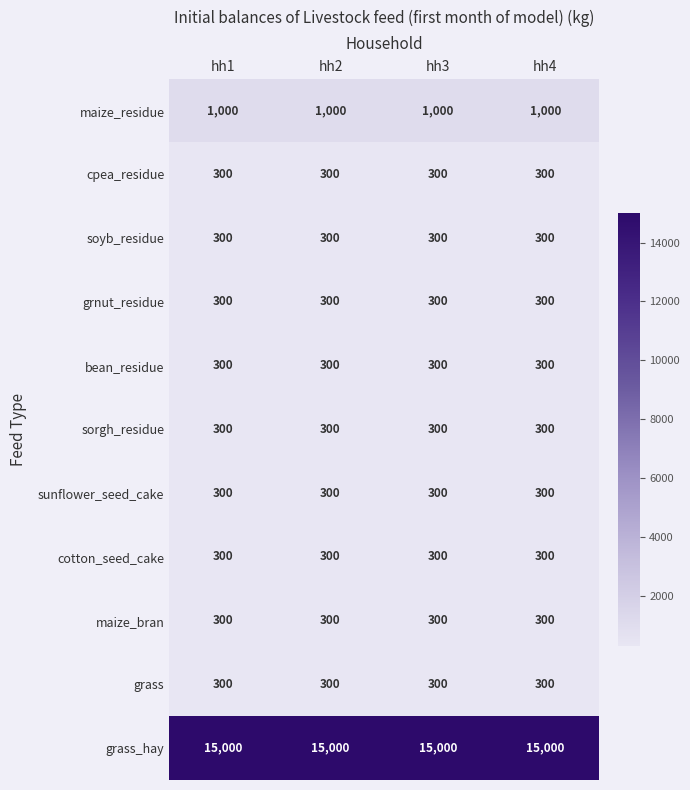

The value of maize_bran at hh3 is 148. True or false?

False